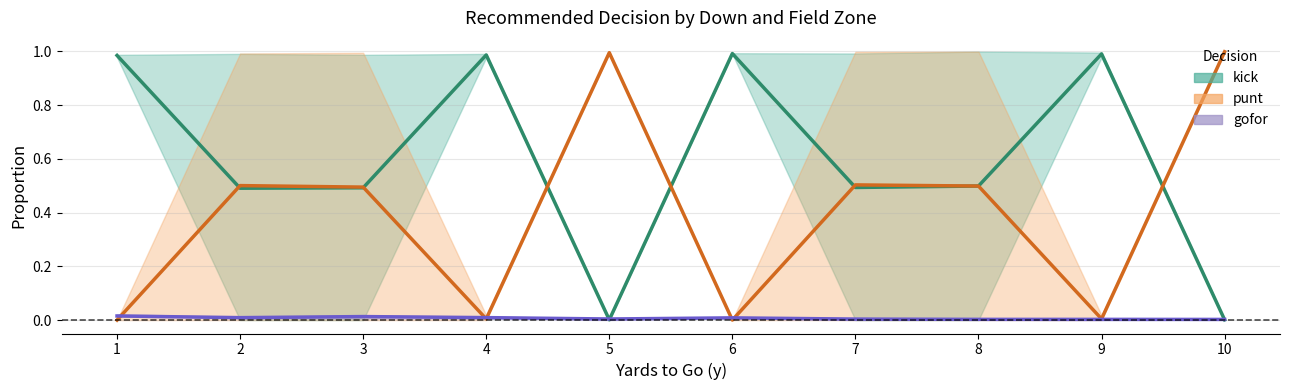

The value of kick at 8 is -0.6. True or false?

False